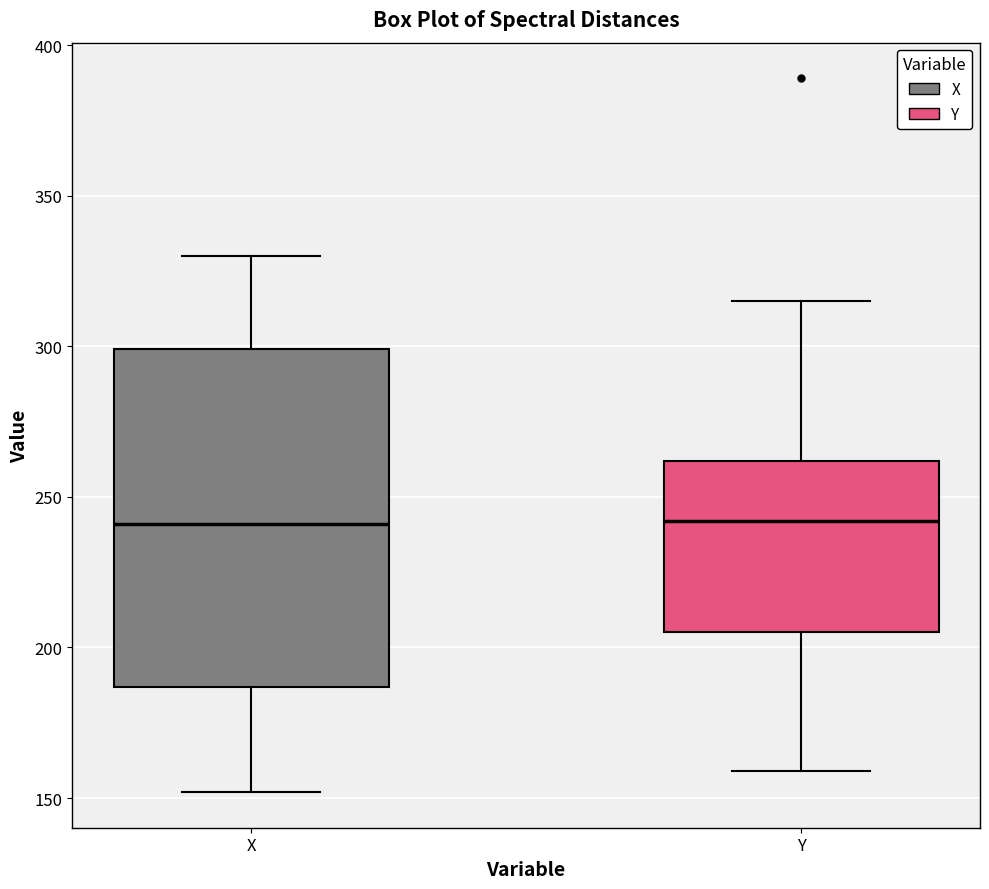

Reading left to right, transcribe this box plot: for each box, give where its median line is, the range the box spans, and where its two whiskers end, as read against the y-axis. The values are not printed on the chart, so give them approximately, as read against the axis.

X: median 240, box 185 to 300, whiskers 150 to 330
Y: median 240, box 205 to 260, whiskers 160 to 315